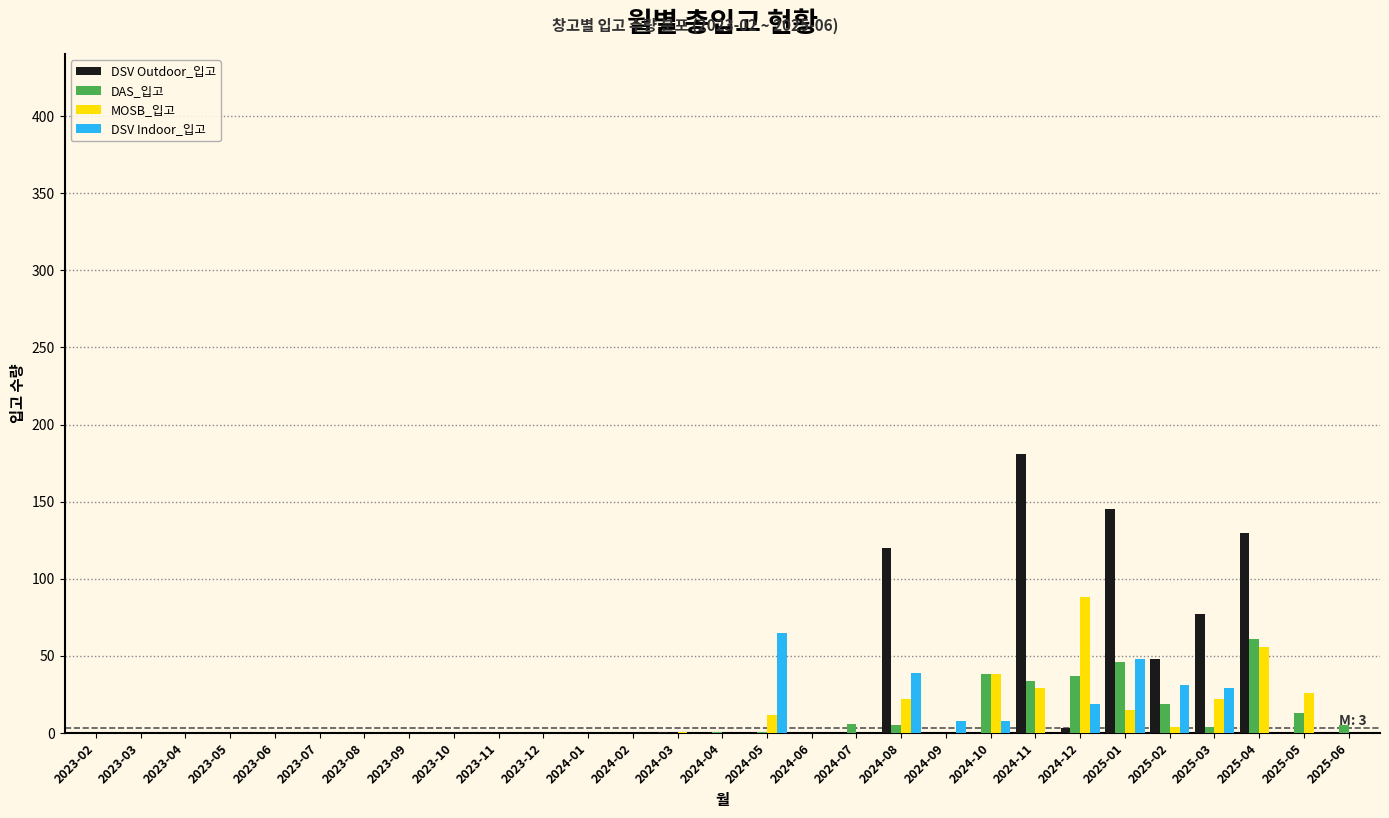

Which category has the highest value in the DSV Outdoor_입고 series?

2024-11